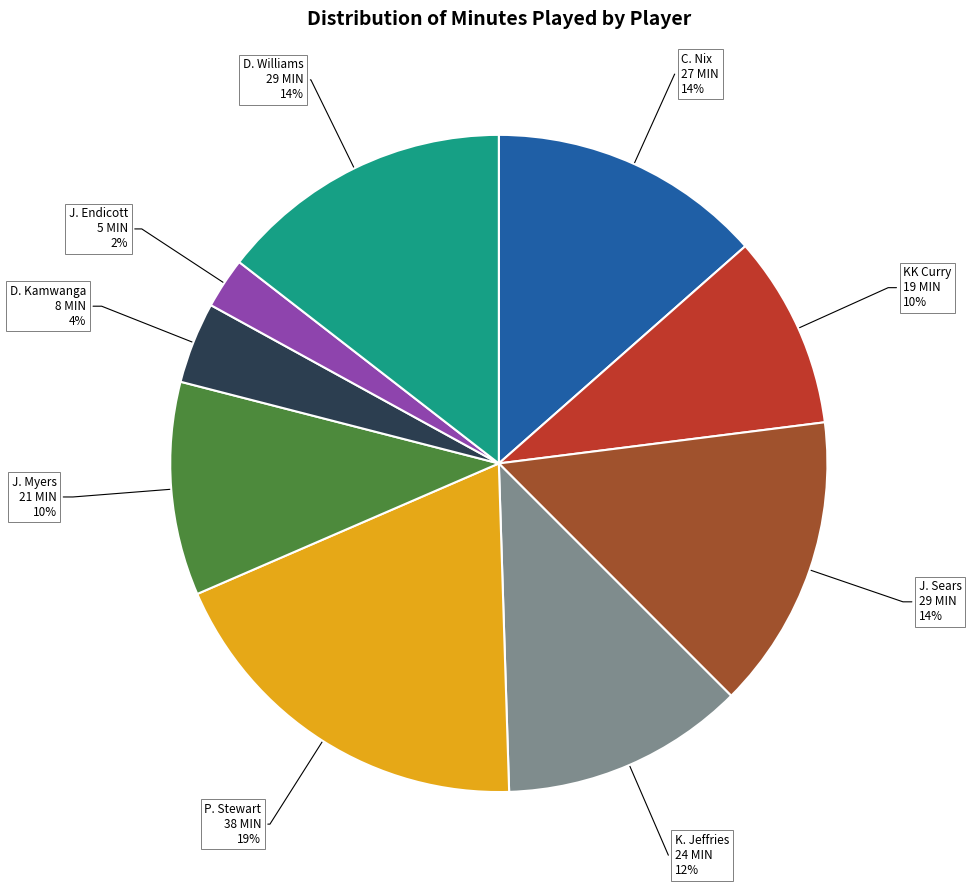

How many slices are in this pie chart?

9